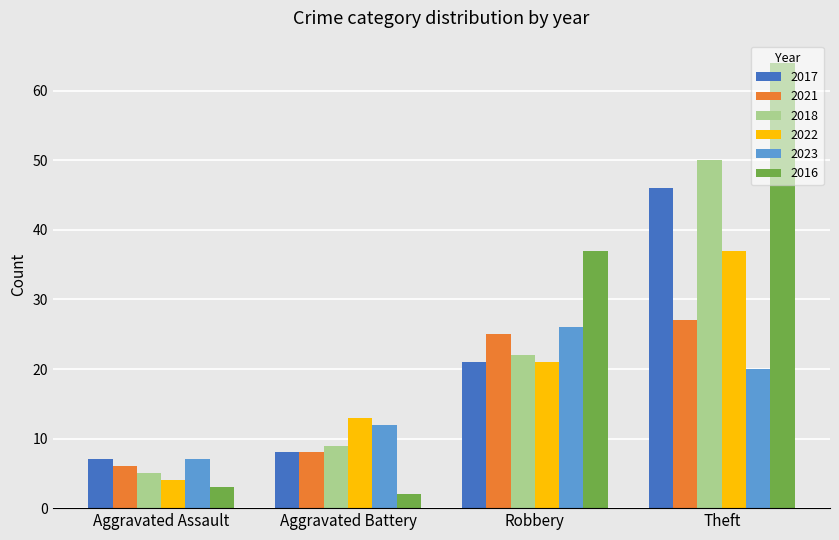

What is the difference between the second highest and minimum values in the 2017 series?

14